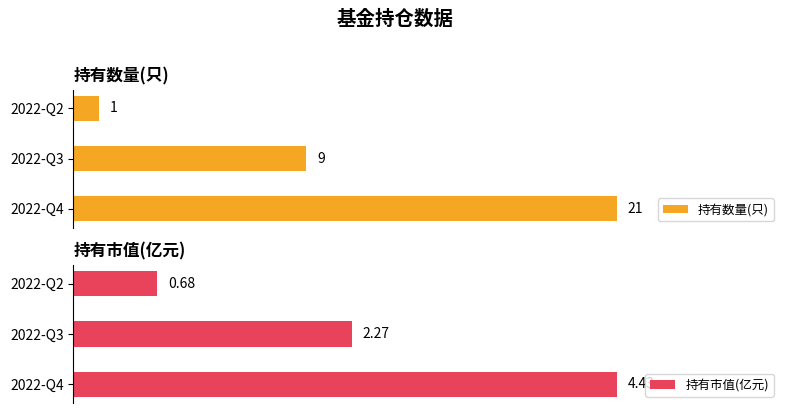

What is the minimum value for 持有数量(只)?

1.0